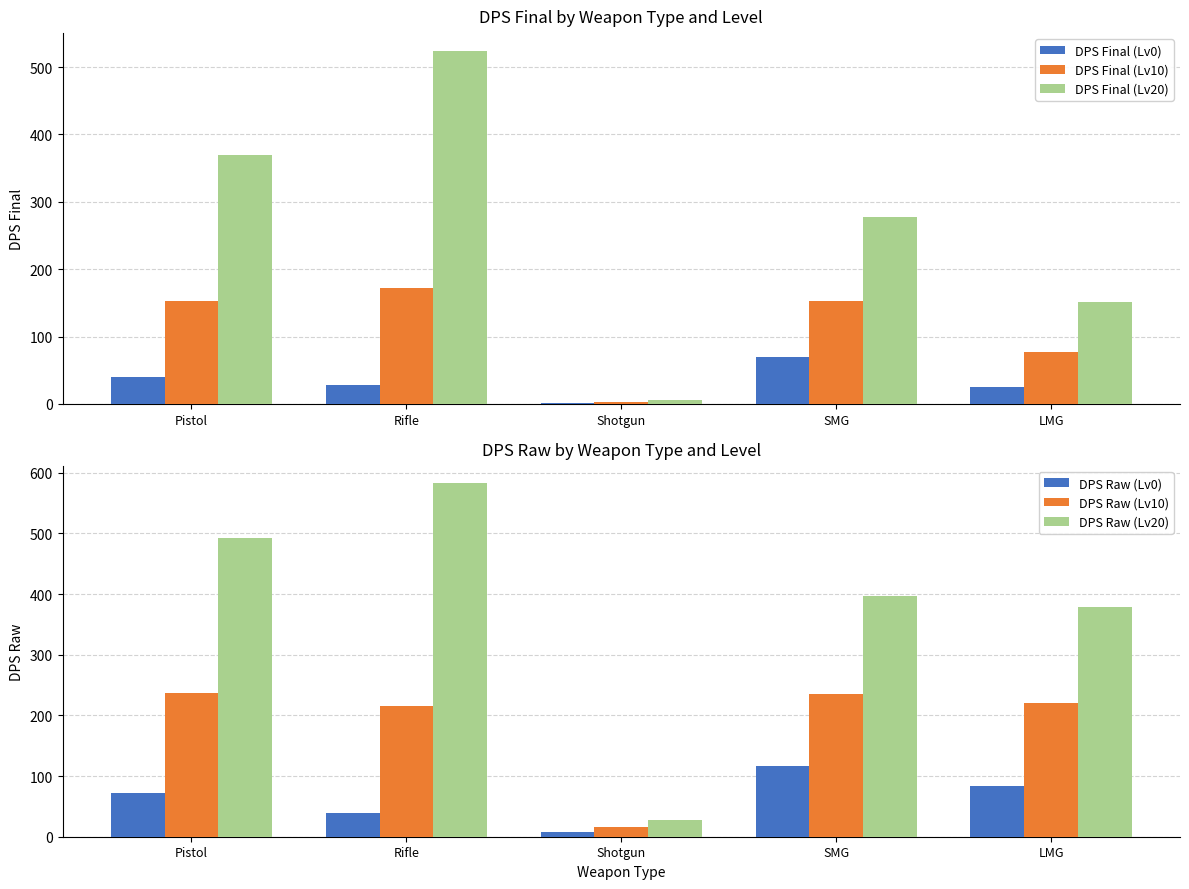

What is the difference between the maximum and minimum values in the DPS Final (Lv0) series?

69.2